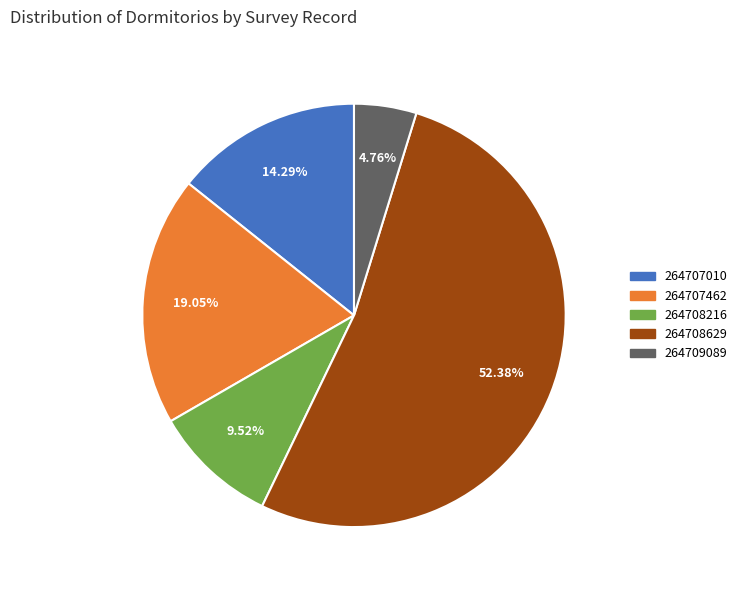

Between 264709089 and 264707010, which is larger?

264707010